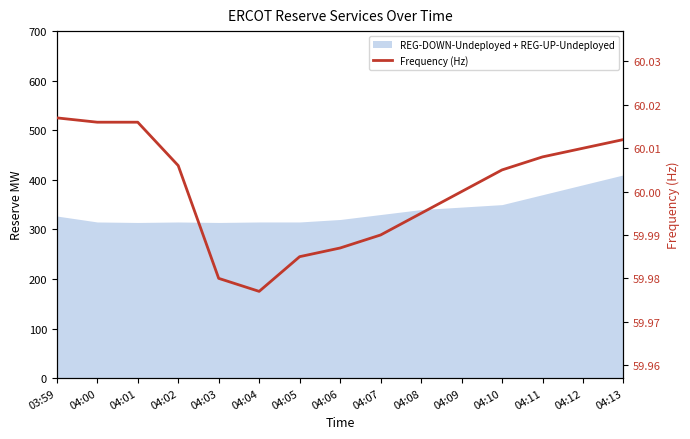

At which category does the data reach its first local valley?

04:04